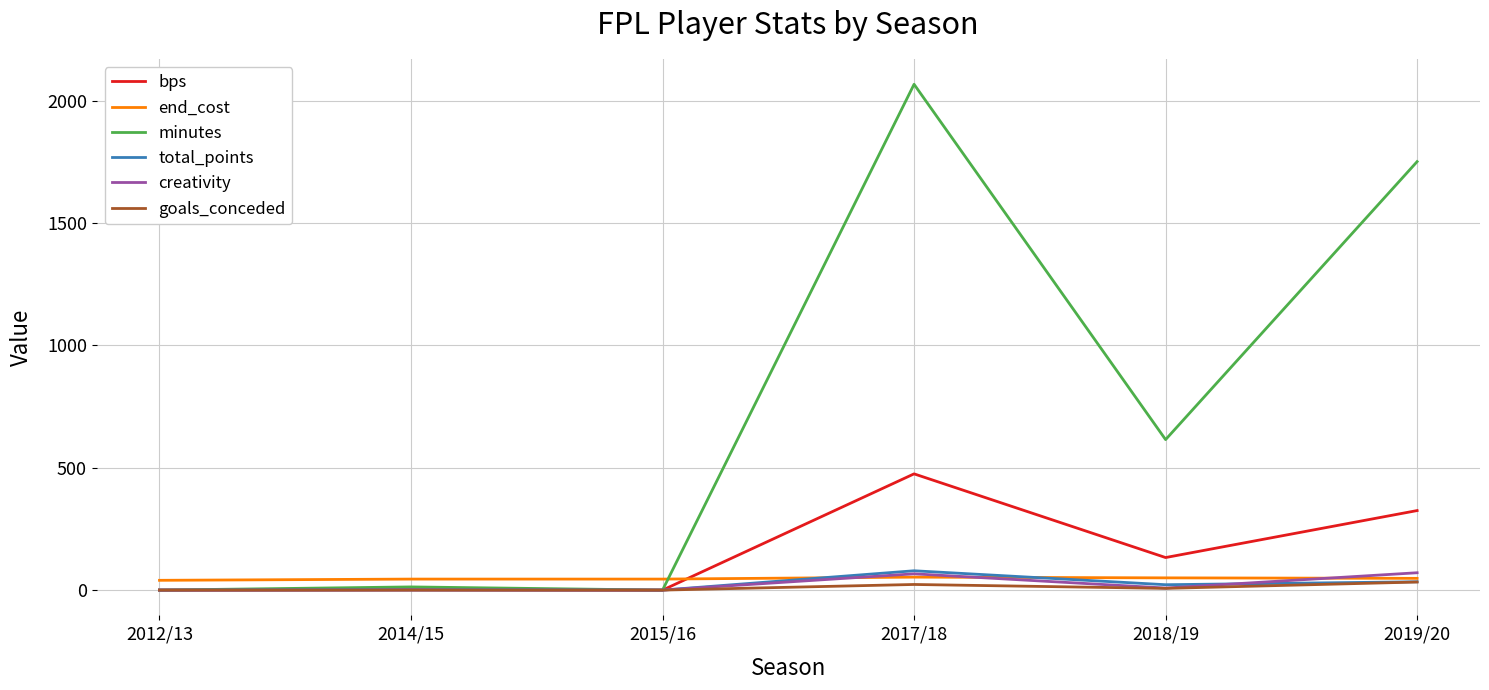

The value of minutes at 2017/18 is 2714.2. True or false?

False